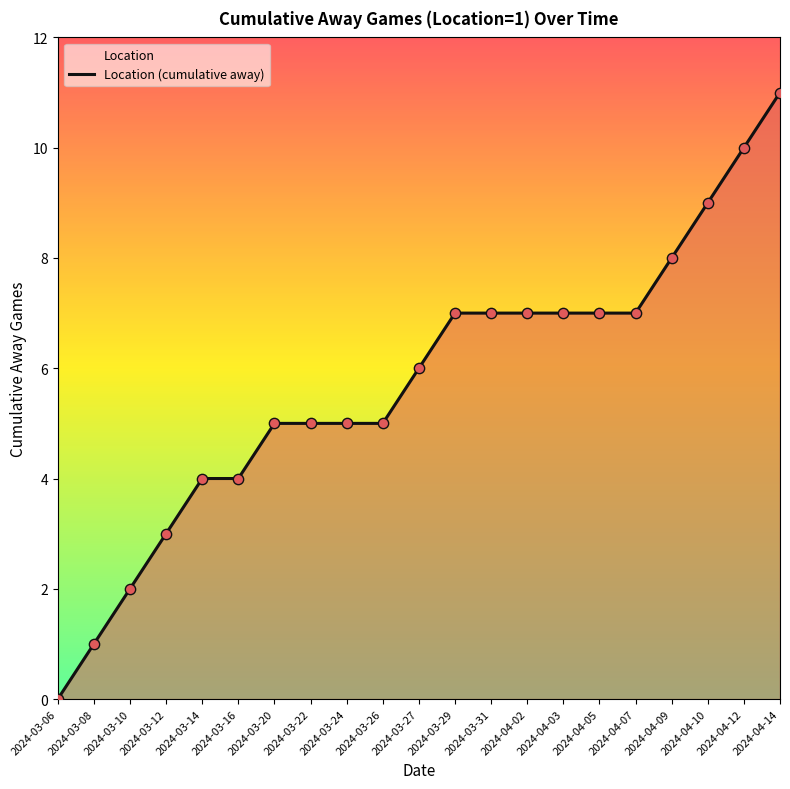

Between 2024-04-07 and 2024-04-09, which is larger?

2024-04-09